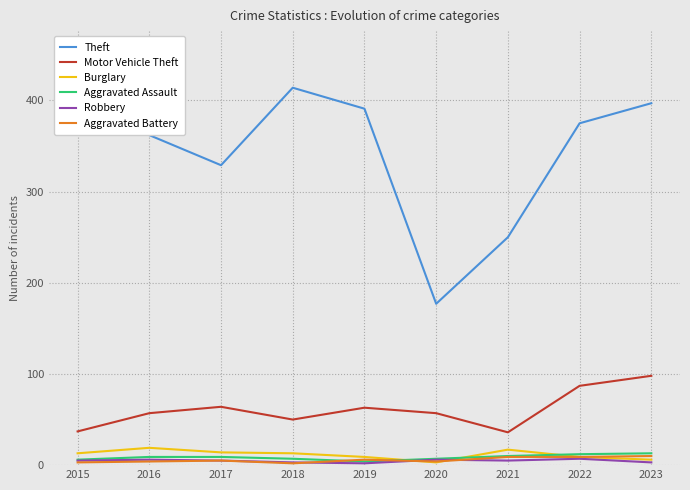

At how many categories does at least one series exceed 393?

2